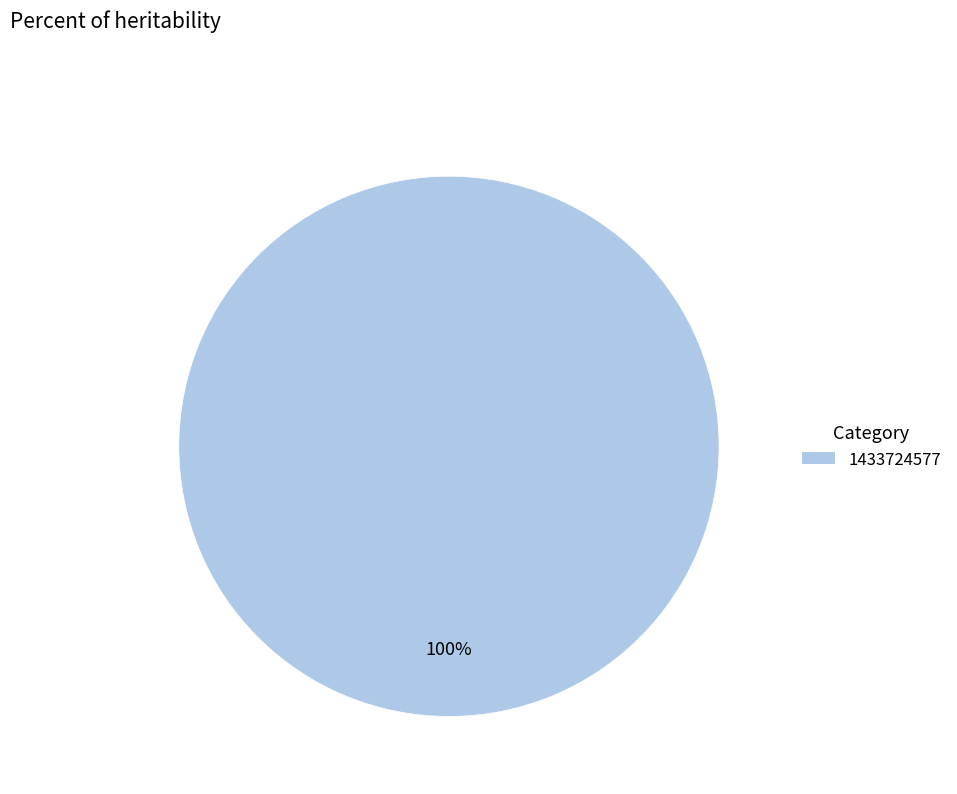

Is there a majority slice in this chart?

Yes